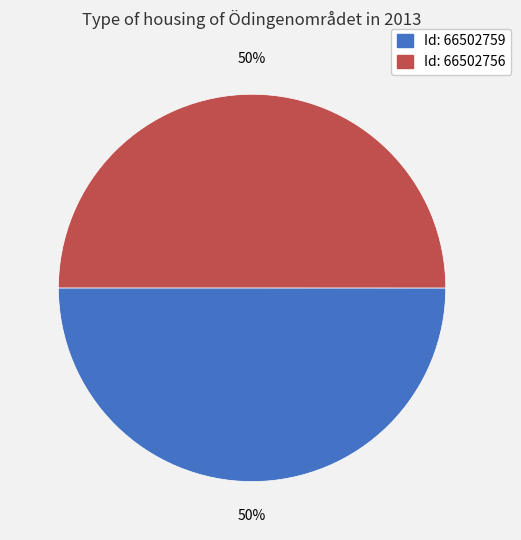

To the nearest percent, what is the average slice percentage?

50%